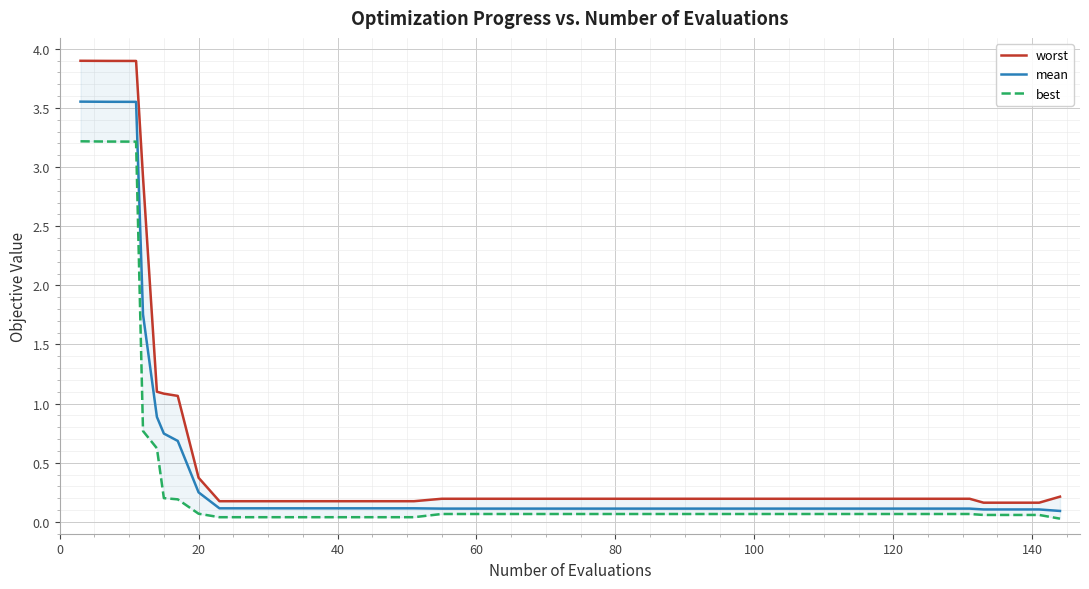

True or false: best and mean cross at least once.

False